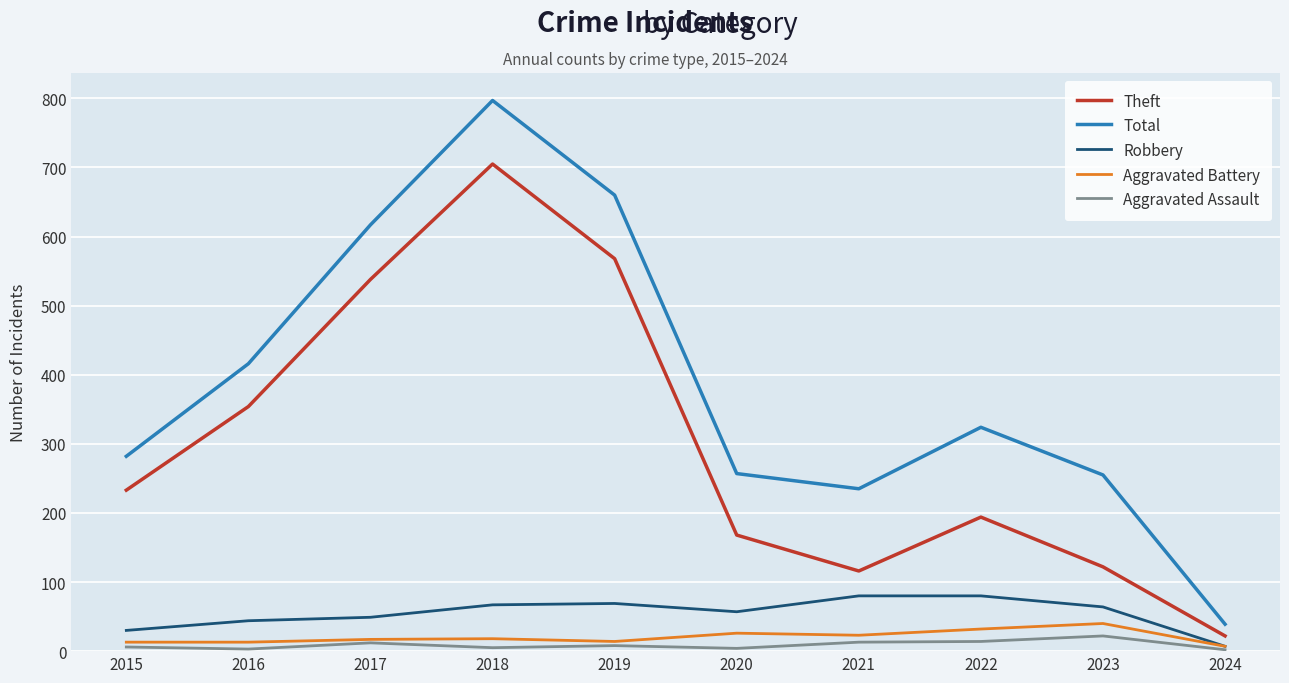

Which category has the highest value in the Theft series?

2018